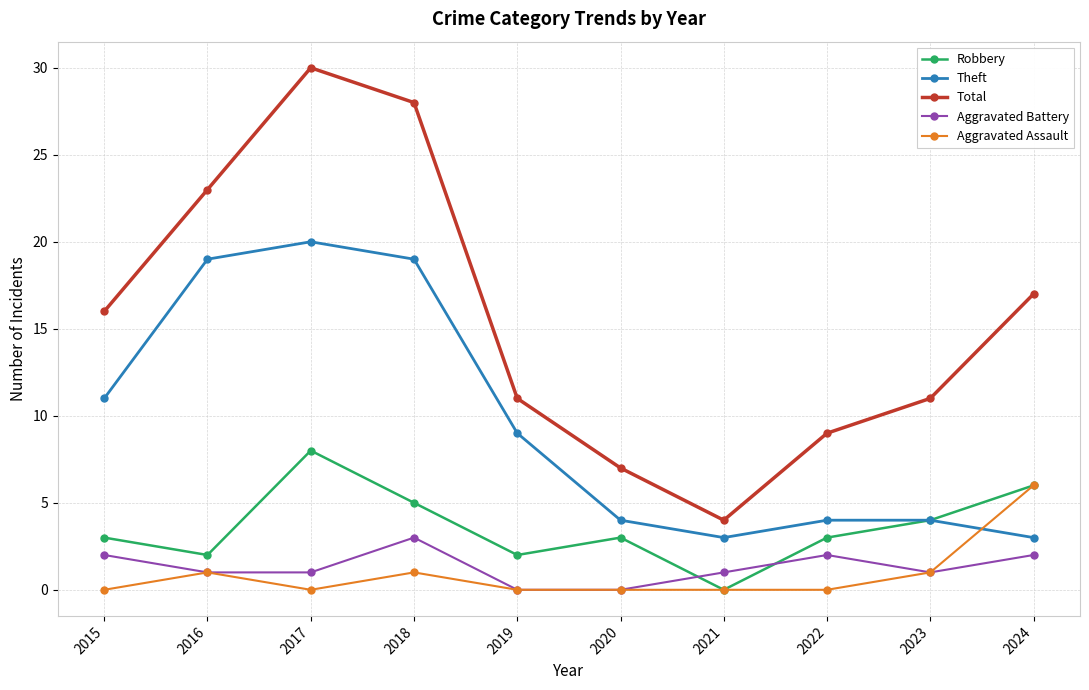

Does the chart display data point markers on the line(s)?

Yes